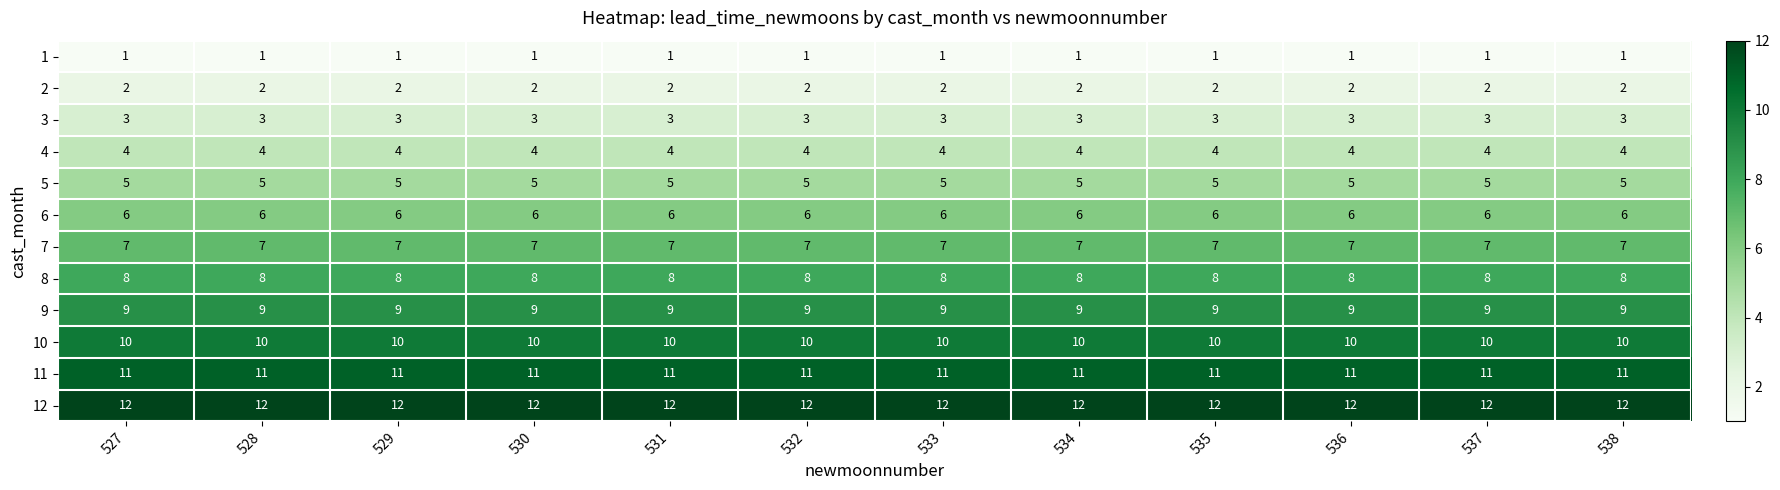

Rank the series at 527 from highest to lowest value.

12, 11, 10, 9, 8, 7, 6, 5, 4, 3, 2, 1